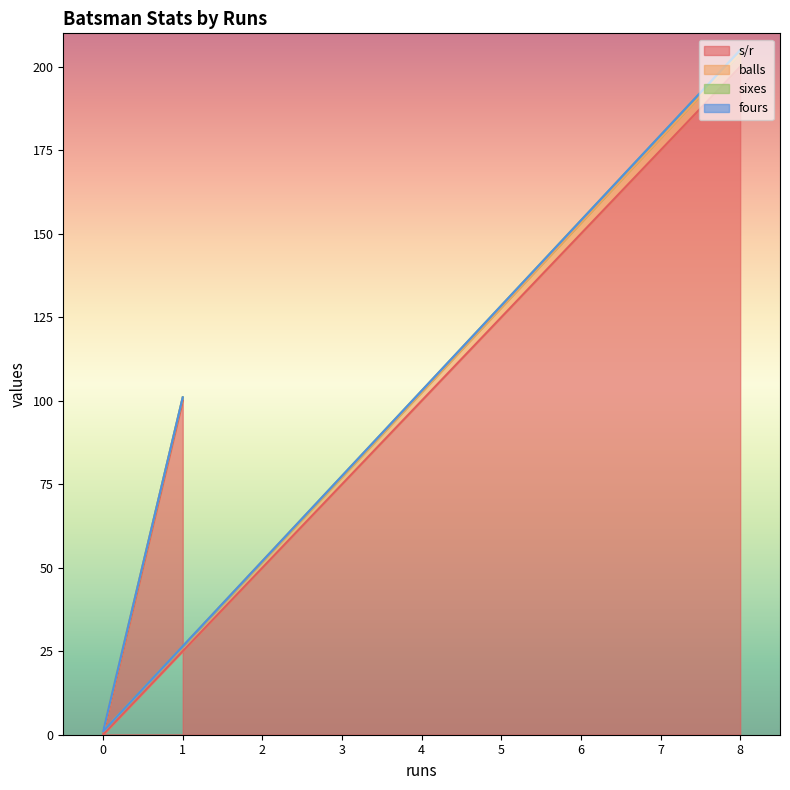

Which series has the largest range (max minus min)?

s/r